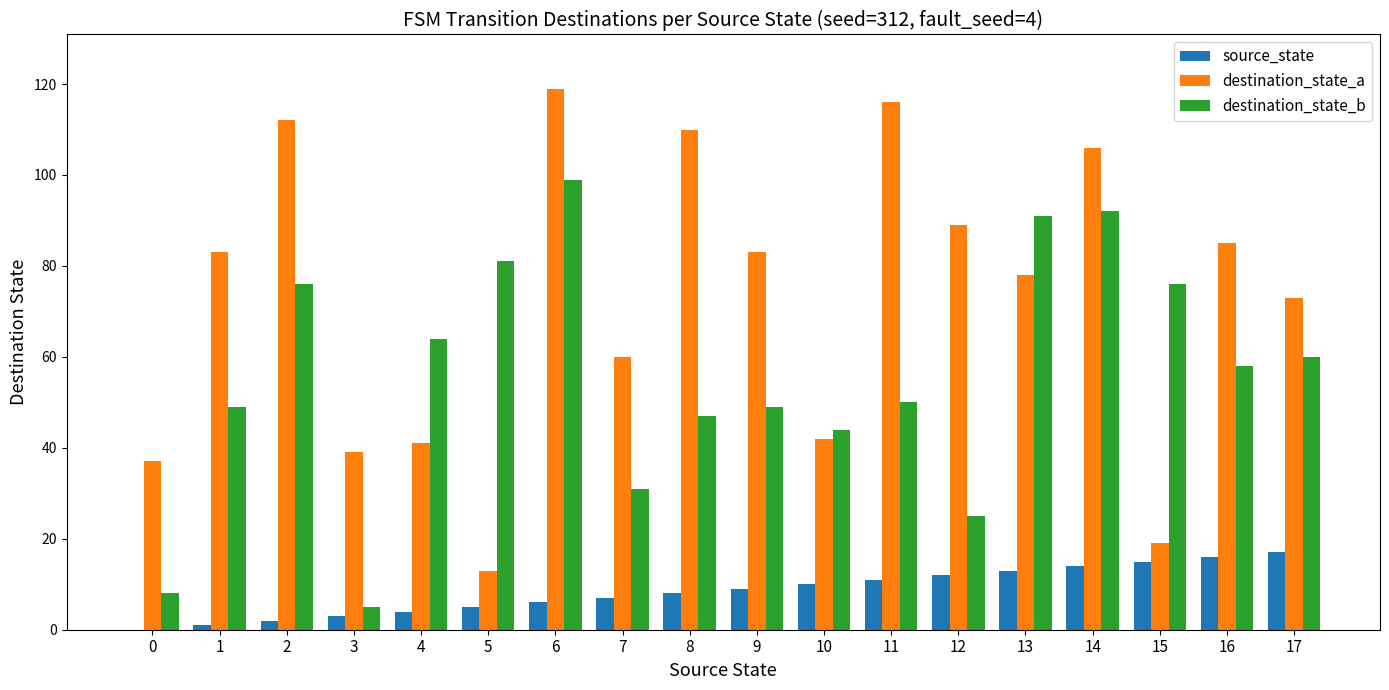

At which label does destination_state_b first exceed 58?

2